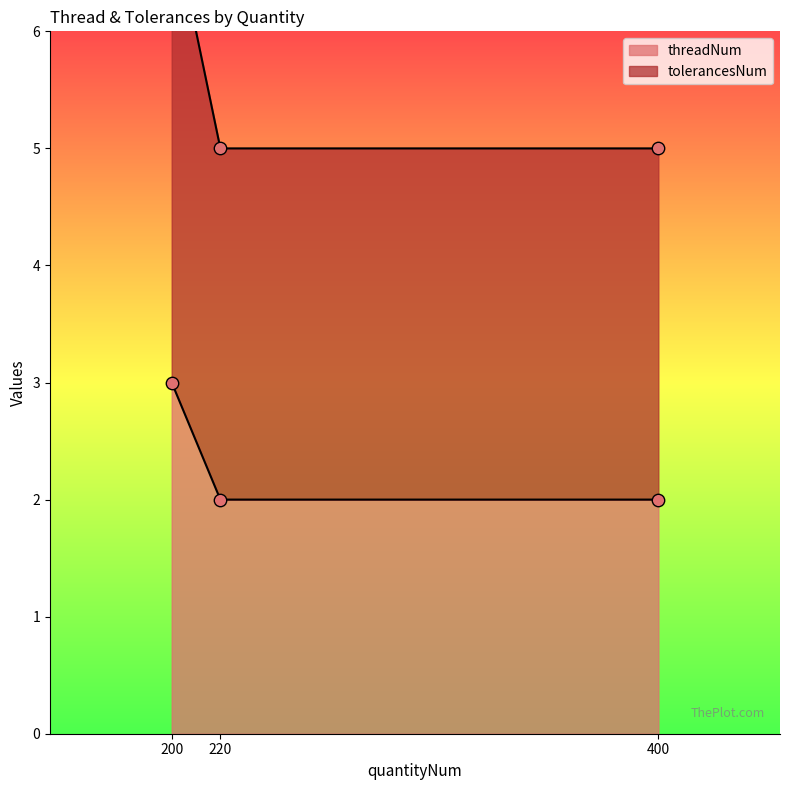

At how many categories does at least one series exceed 5?

1